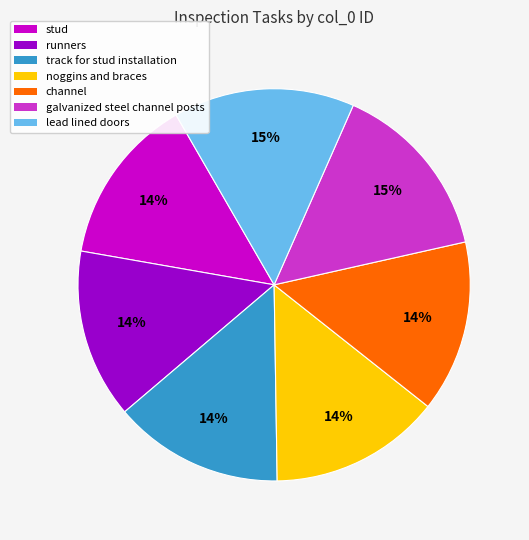

Is there a majority slice in this chart?

No